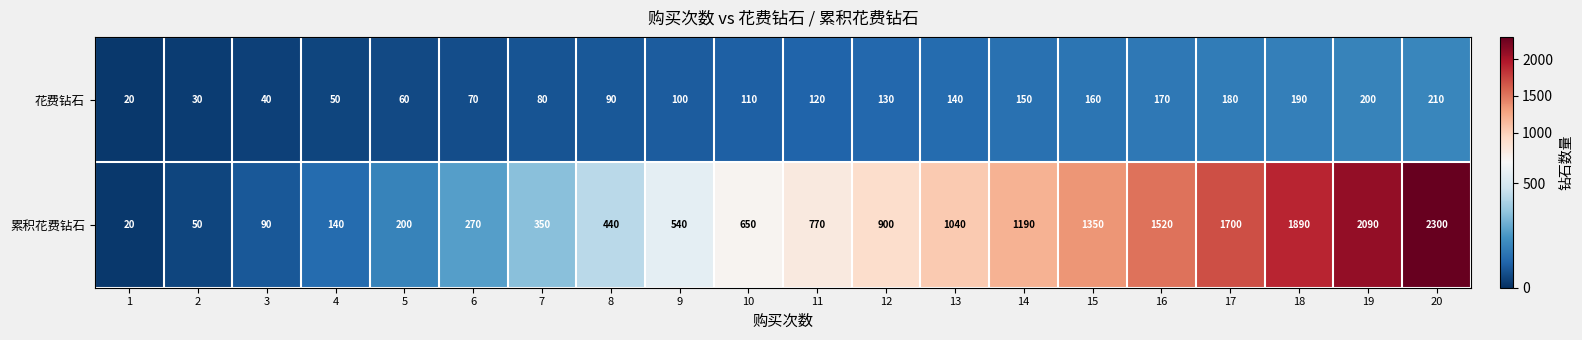

What is the greatest value displayed?

2300